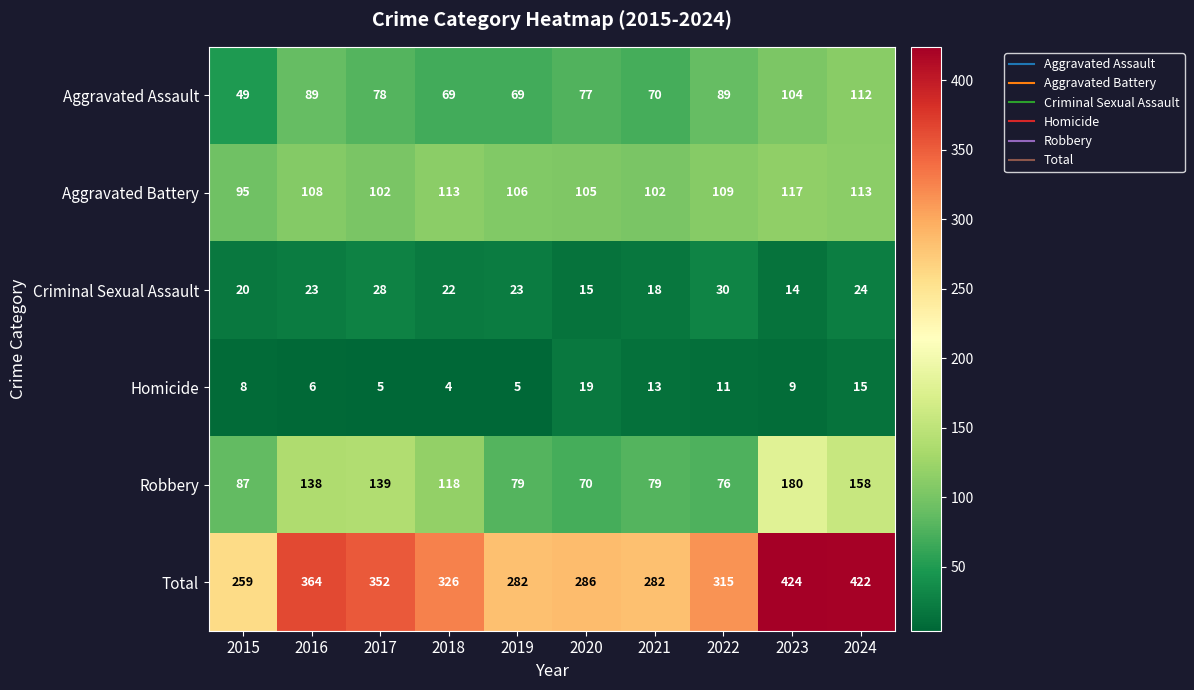

What is the difference between the Total values at 2022 and 2019?

33